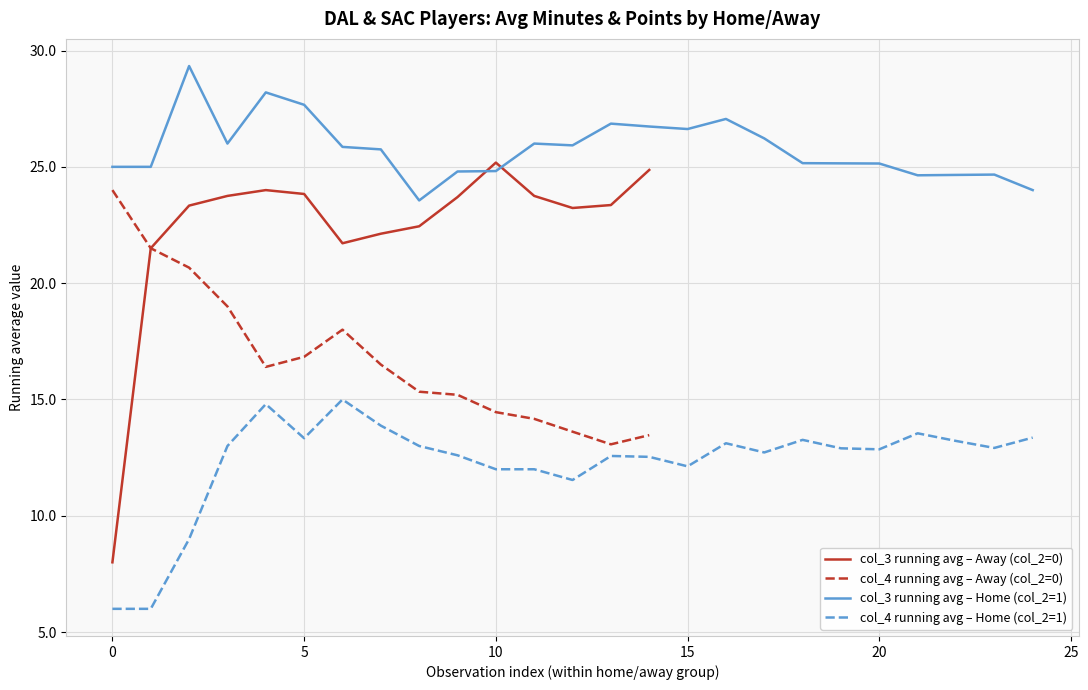

What is the maximum value for col_3 running avg – Away (col_2=0)?

25.2